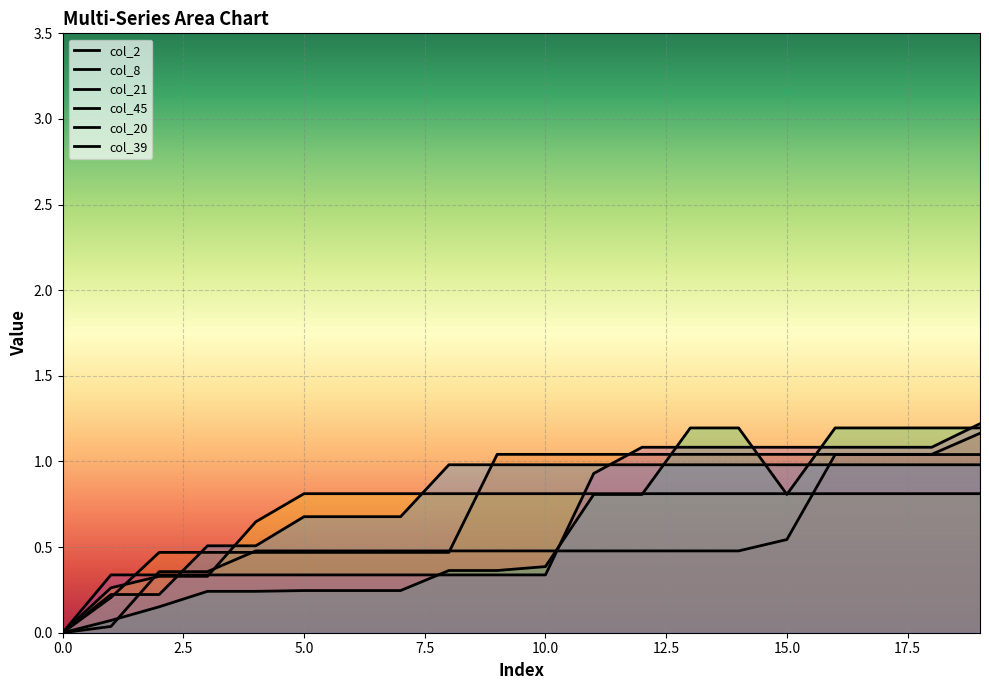

How many lines are shown in the chart?

6